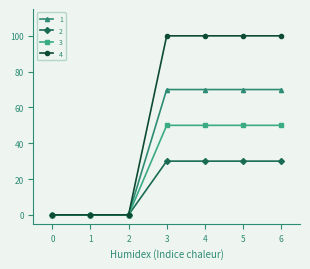

Reading left to right, extract all data points from this chart.

1: 0=0	1=0	2=0	3=70	4=70	5=70	6=70
2: 0=0	1=0	2=0	3=30	4=30	5=30	6=30
3: 0=0	1=0	2=0	3=50	4=50	5=50	6=50
4: 0=0	1=0	2=0	3=100	4=100	5=100	6=100